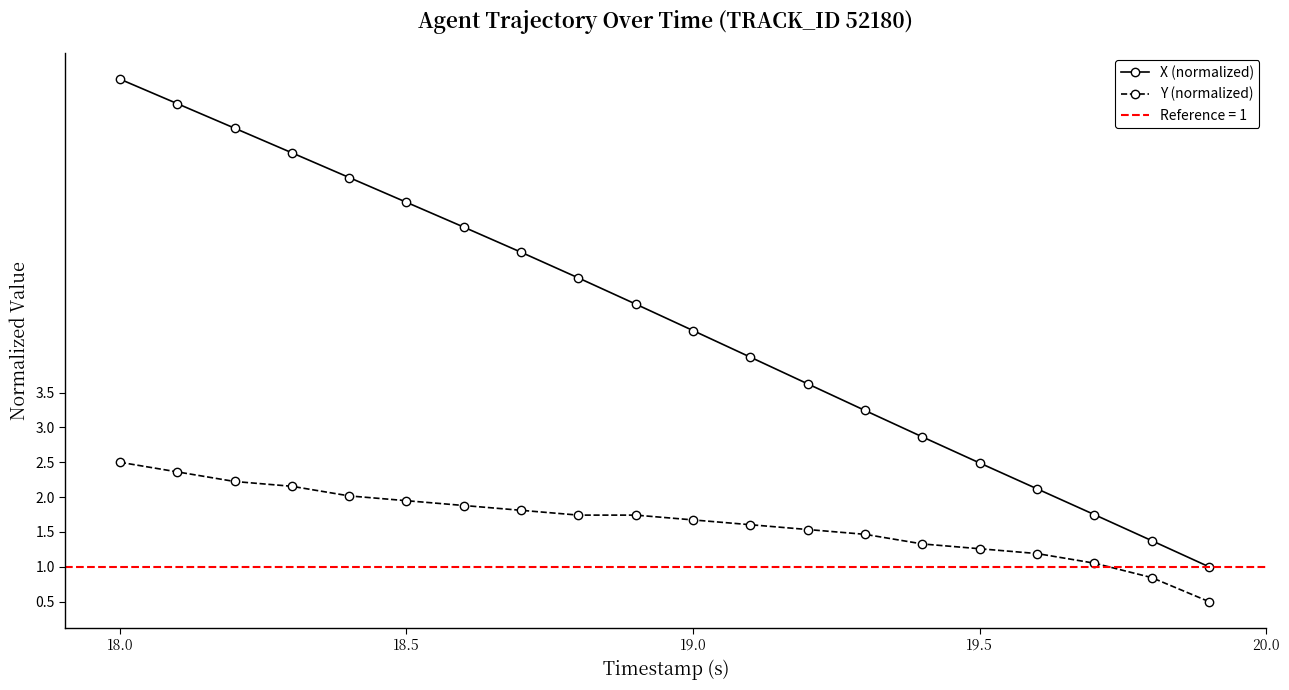

At which label does Y (normalized) first exceed 1?

18.0